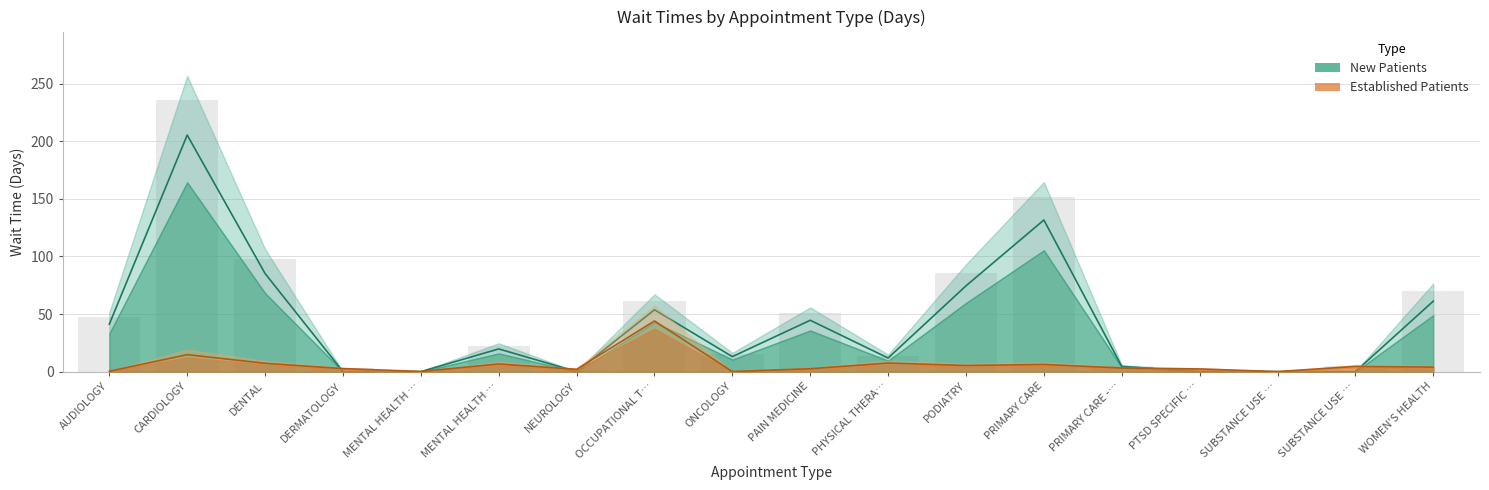

How many groups of bars are there?

18